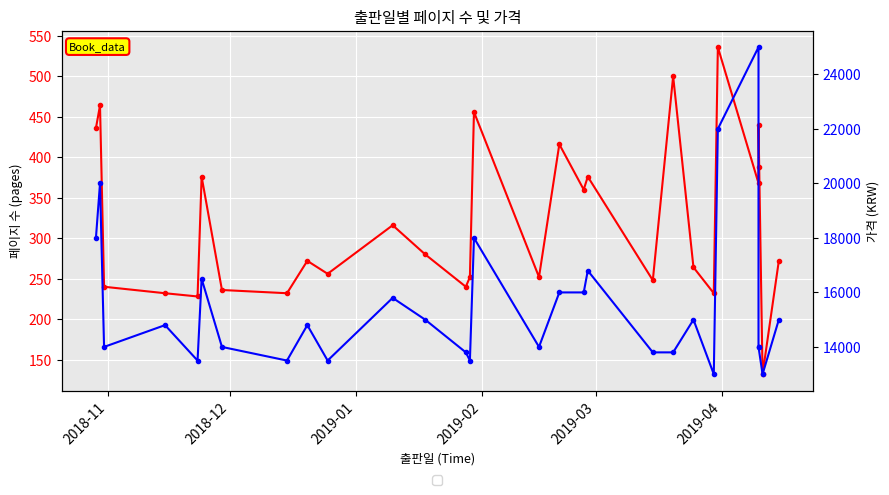

True or false: 페이지 has a value of 61 at 11.

False